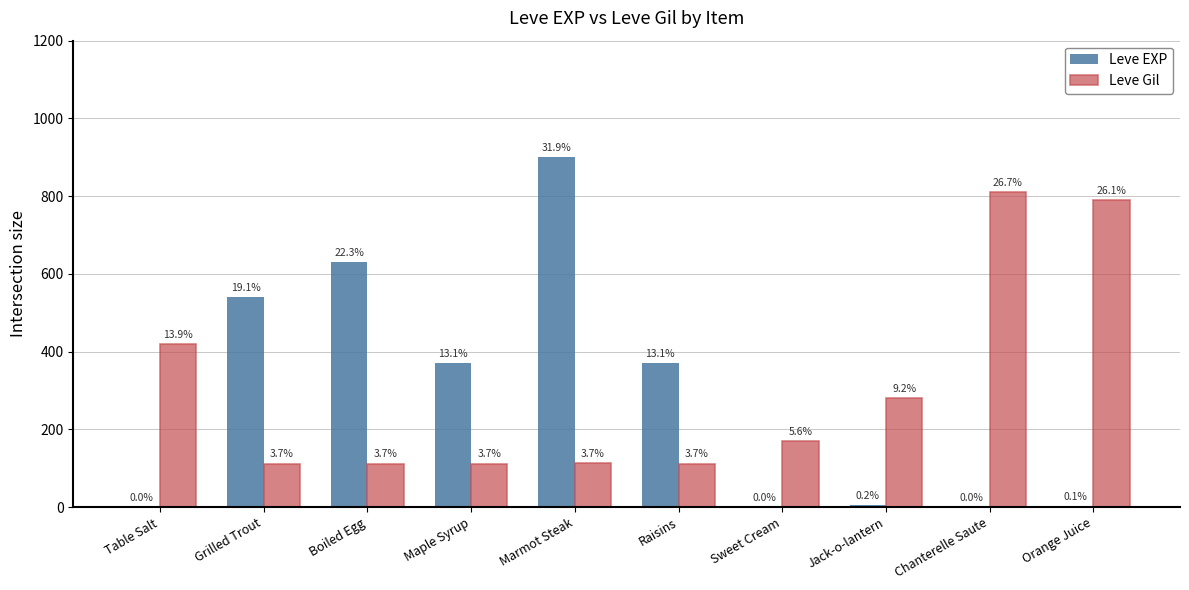

Which category has the lowest value in the Leve Gil series?

Grilled Trout